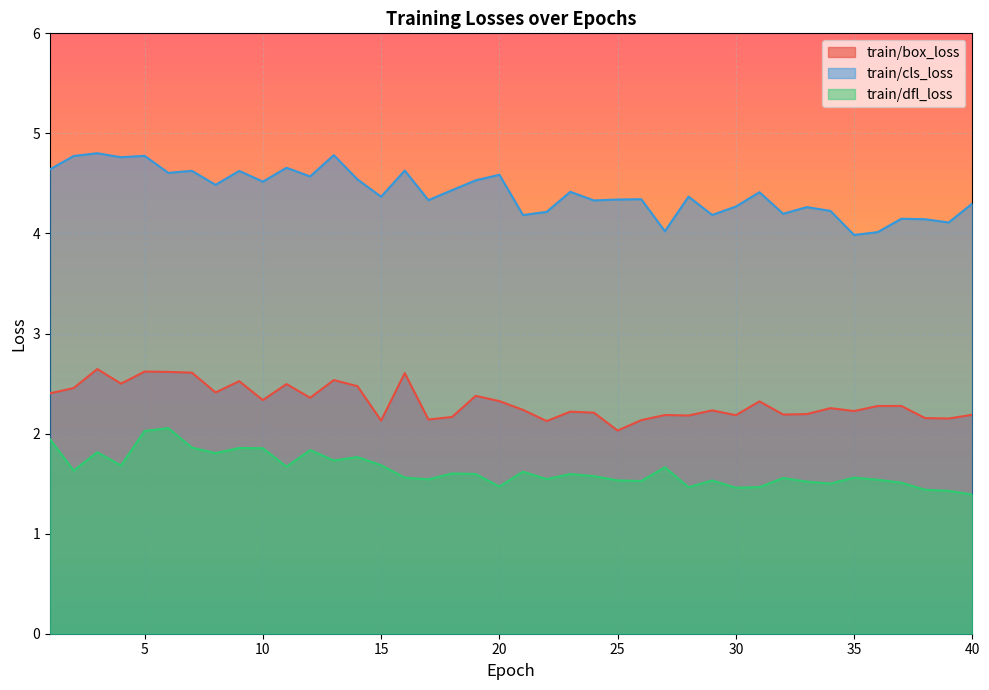

True or false: train/box_loss and train/cls_loss intersect in this chart.

False